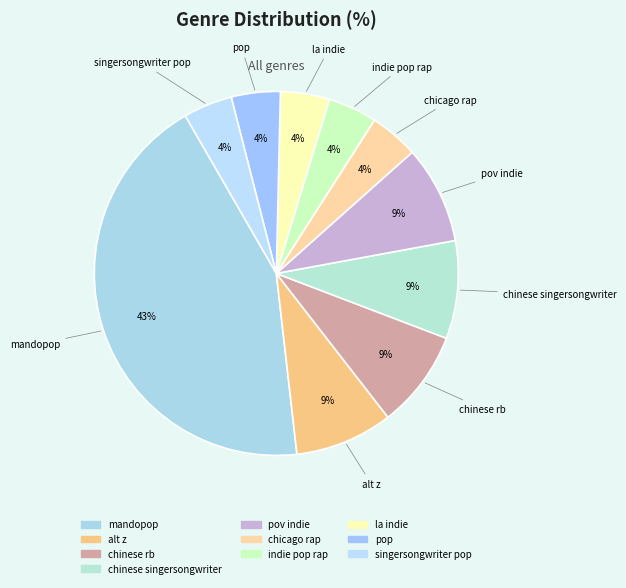

Does any single category account for the majority?

No